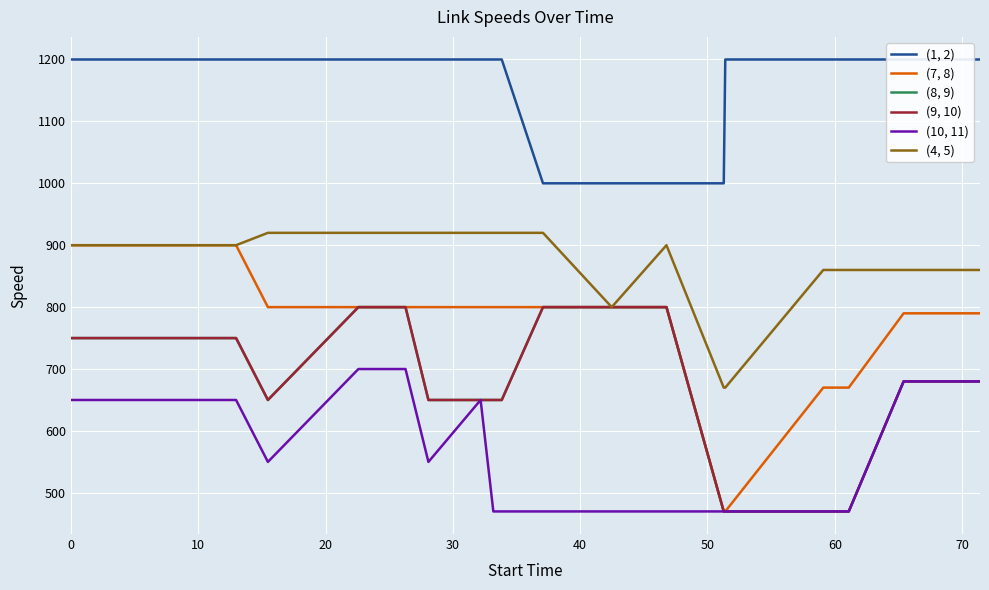

How many interior local valleys does the (4, 5) series have?

1